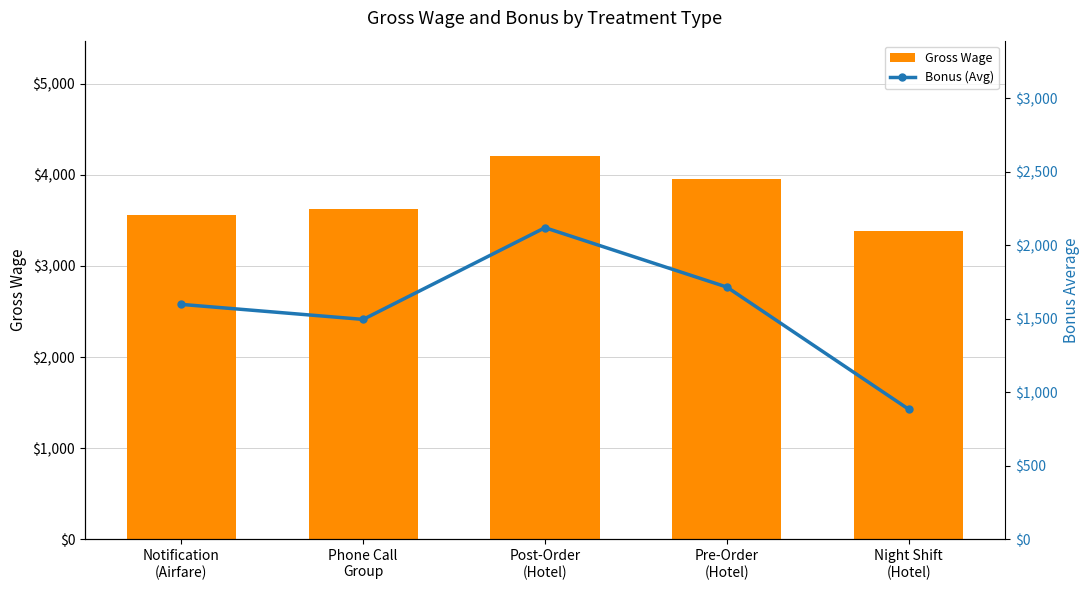

What is the greatest value displayed?

4207.8